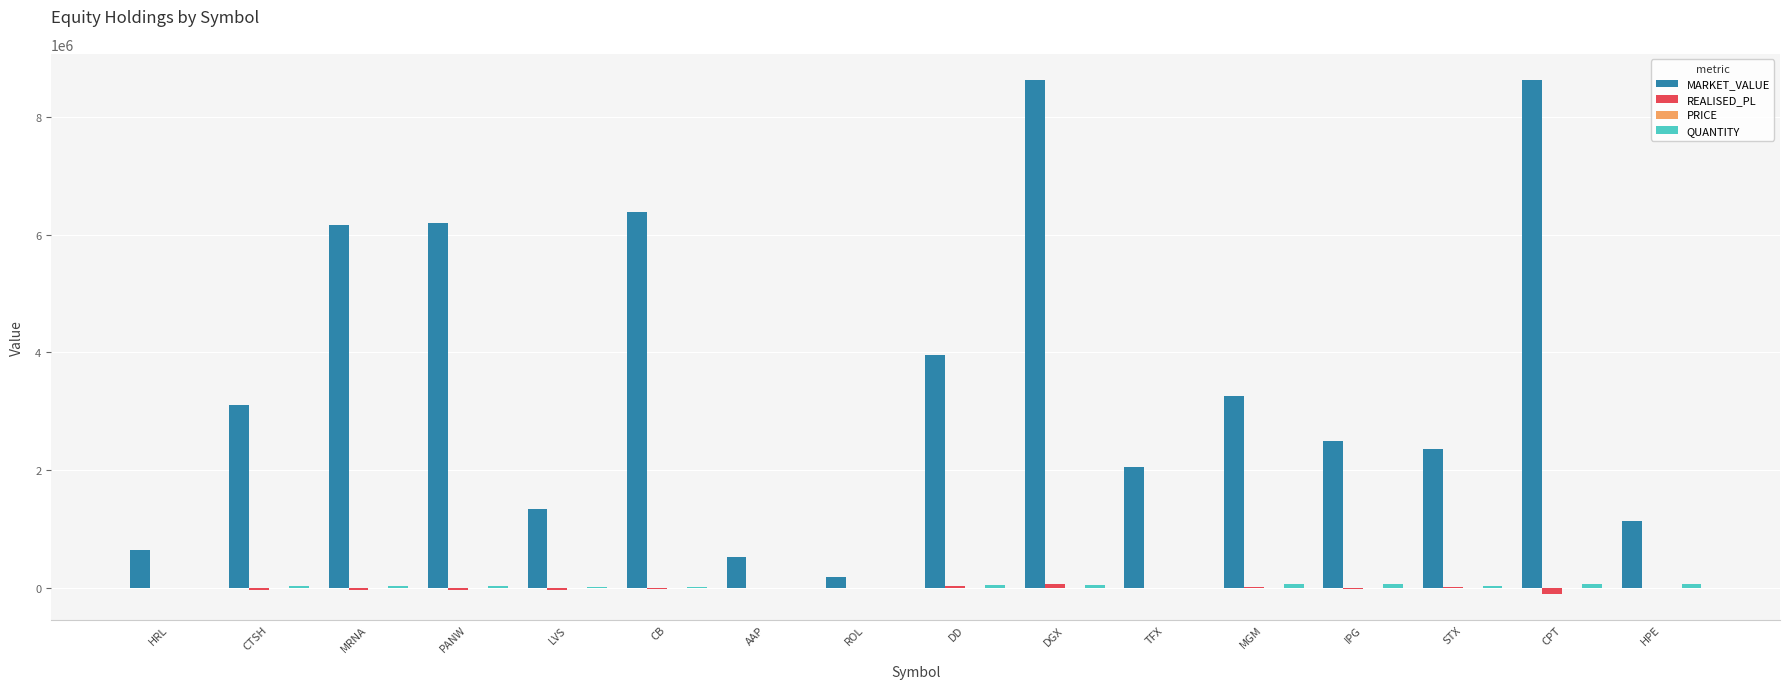

Which series has the largest total across all categories?

MARKET_VALUE